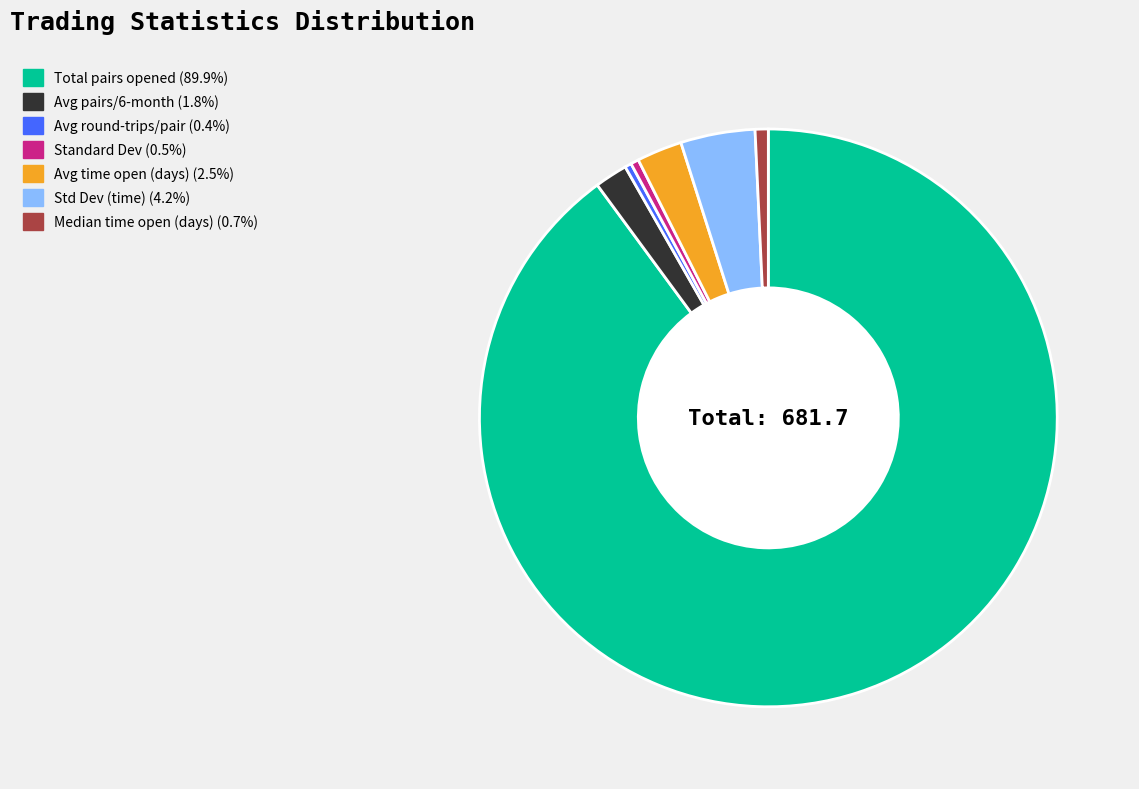

How many slices are in this pie chart?

7